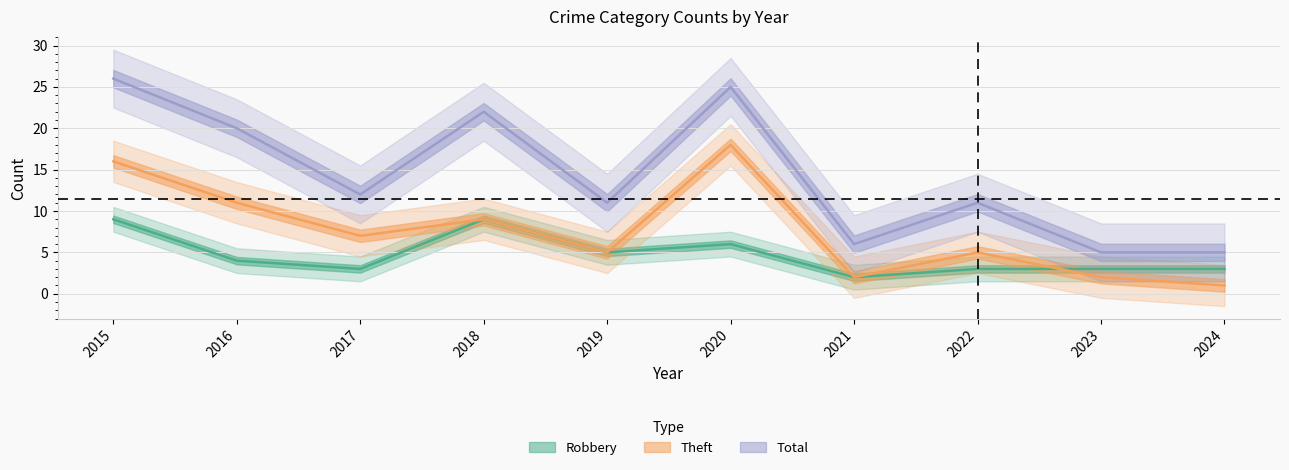

Which series has the largest total across all categories?

Total